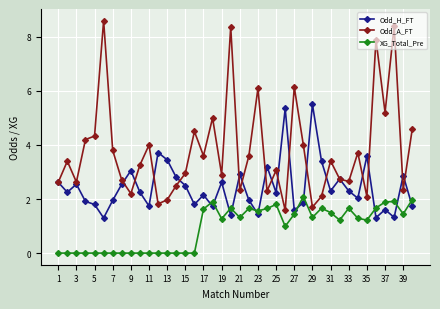

Which series has the widest spread of values?

Odd_A_FT